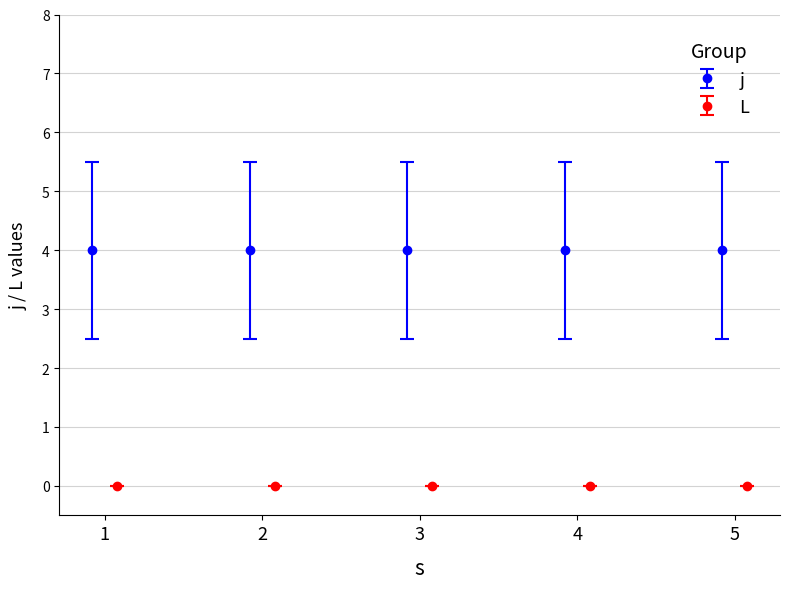

The j series shows 7 at 5. True or false?

False